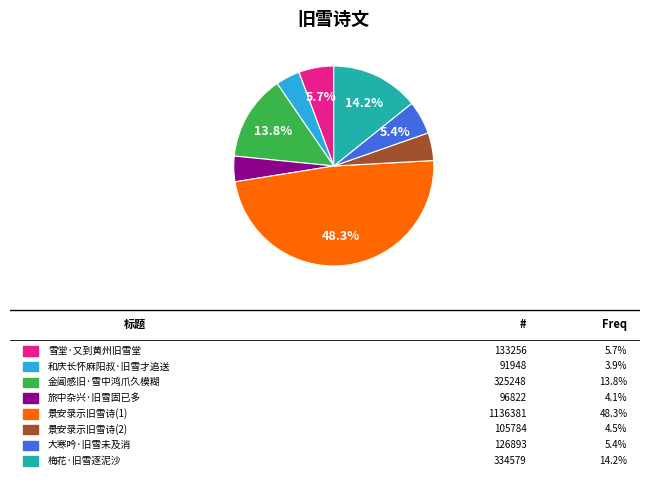

Is there a majority slice in this chart?

No